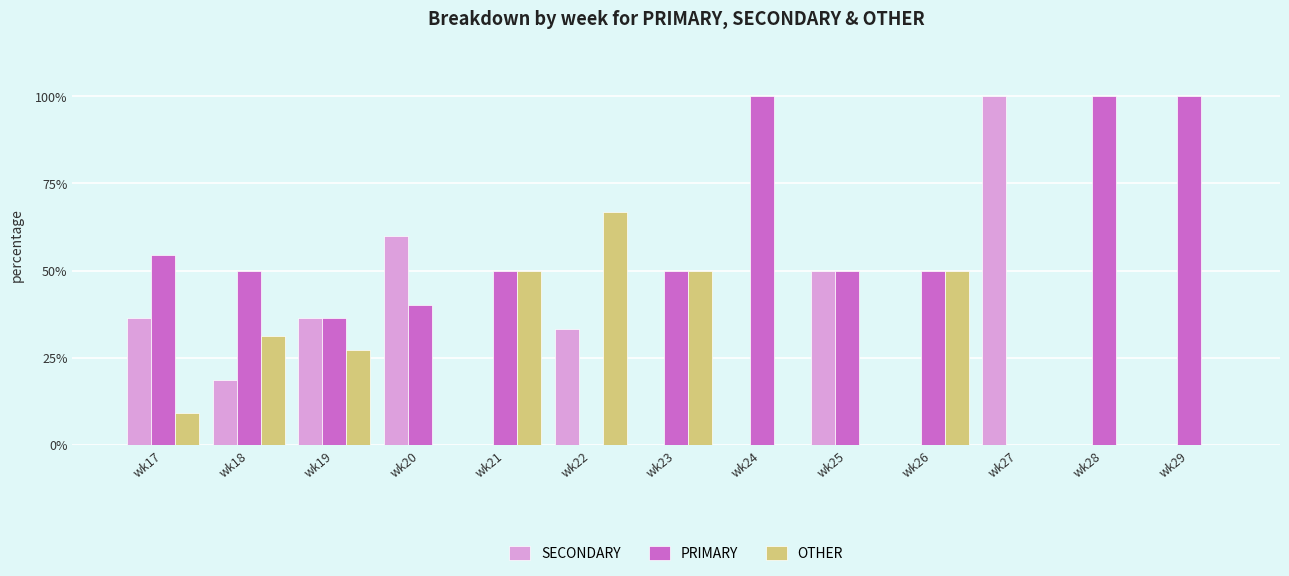

True or false: PRIMARY has a value of 86.1 at wk21.

False